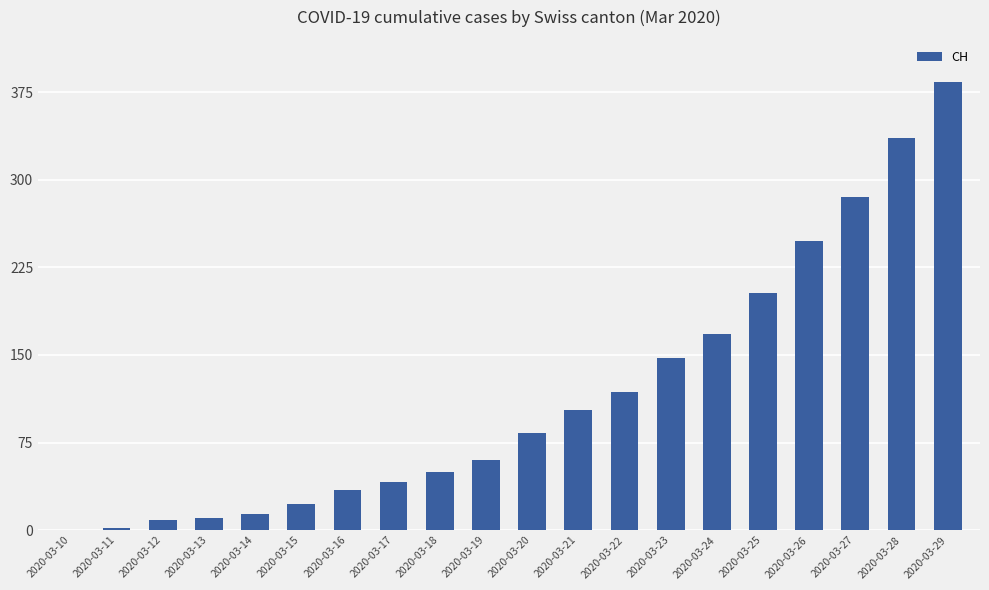

Count the number of data series in this chart.

1